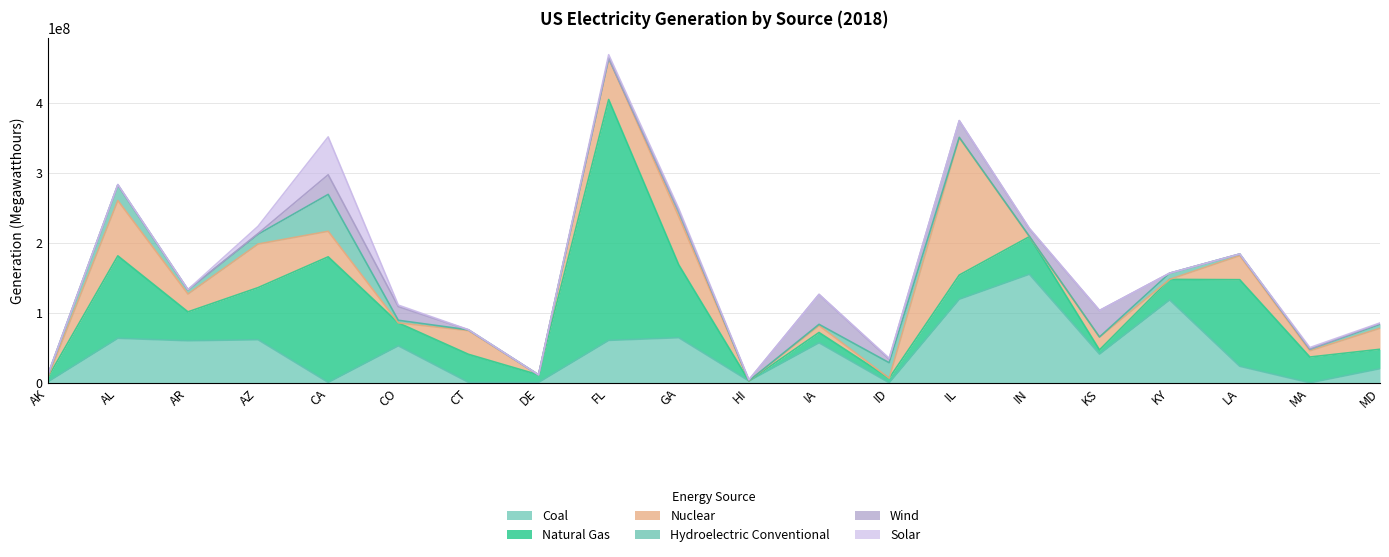

Which label corresponds to the smallest value in the chart?

HI